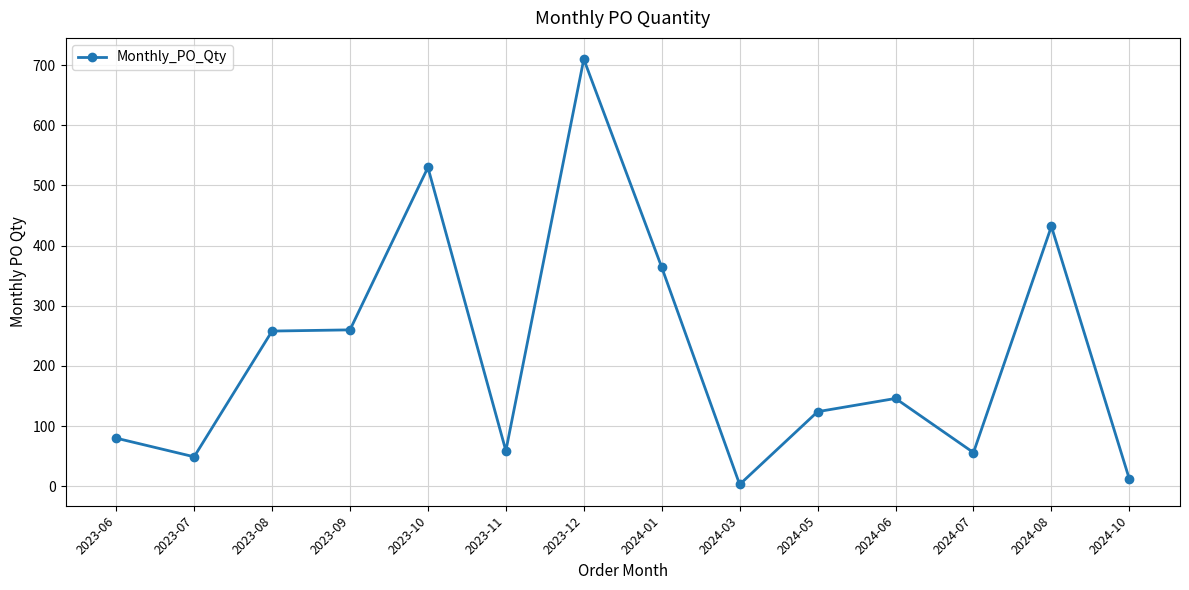

What is the sum of the values at 2023-08 and 2023-11?

317